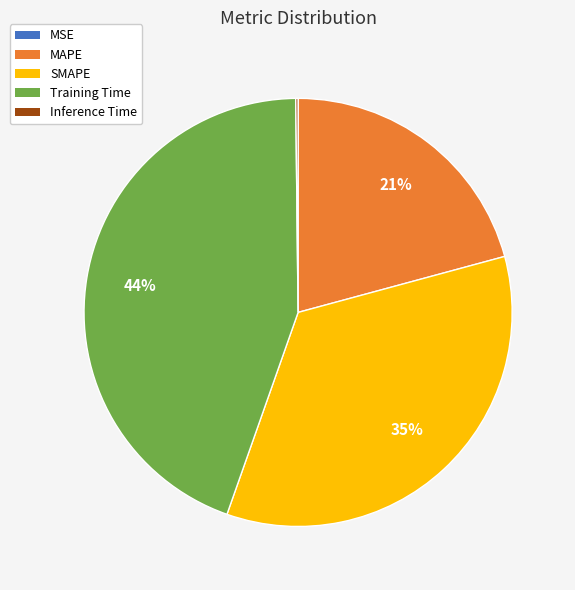

To the nearest percent, what is the difference between the largest and smallest slice percentages?

44%